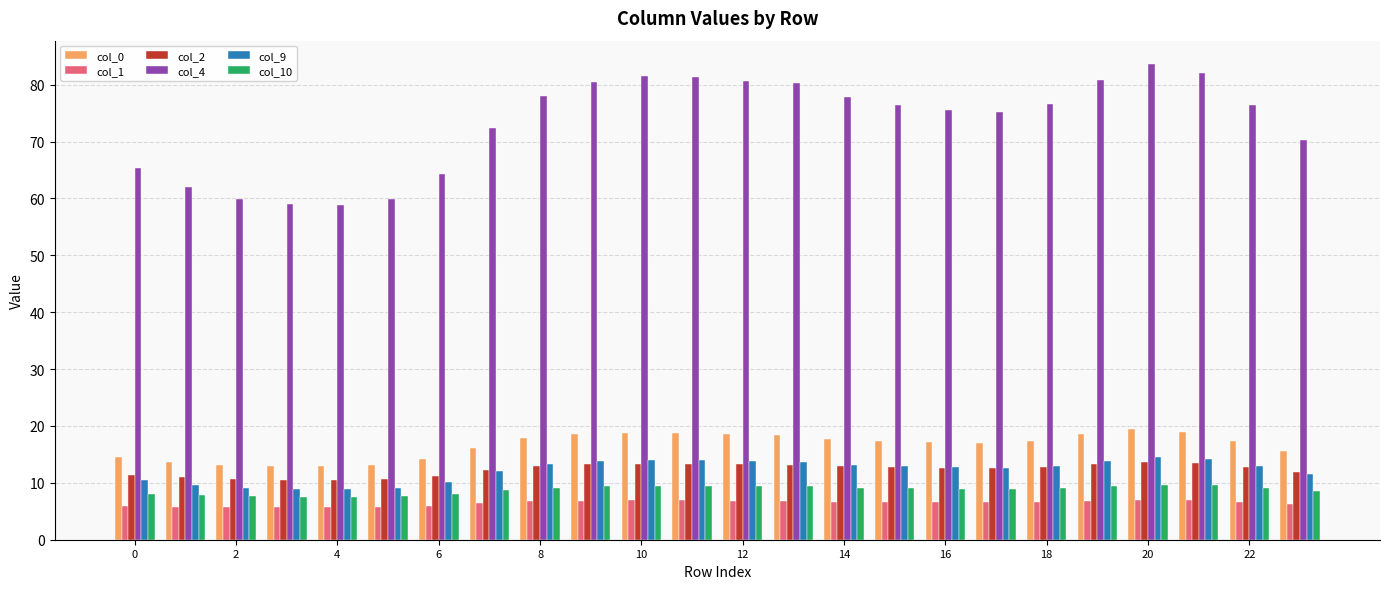

Which series has the largest total across all categories?

col_4